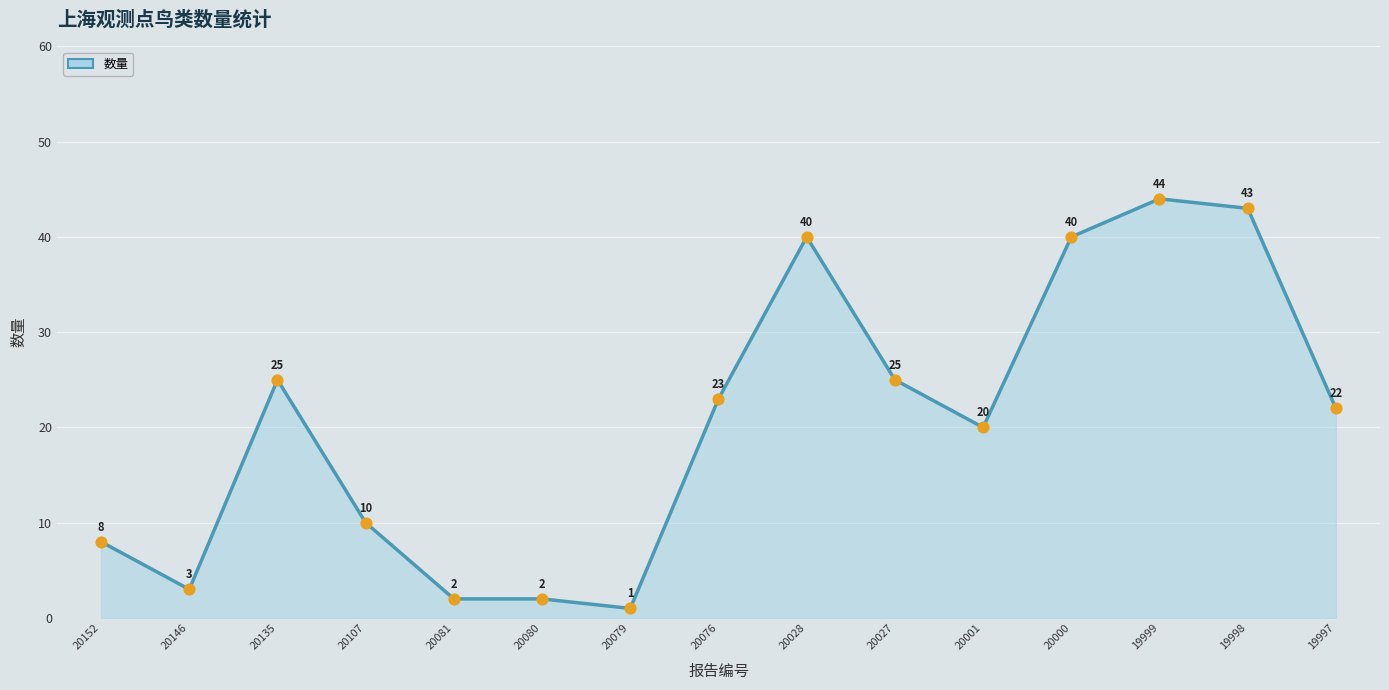

Between 19998 and 20152, which is larger?

19998